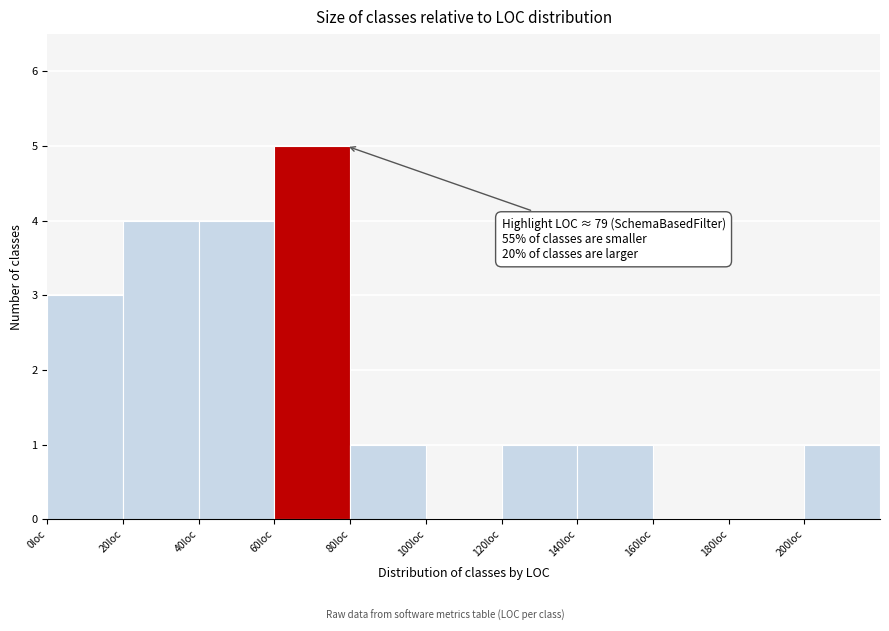

Over which range of the x-axis is the bar tallest?

60 to 80